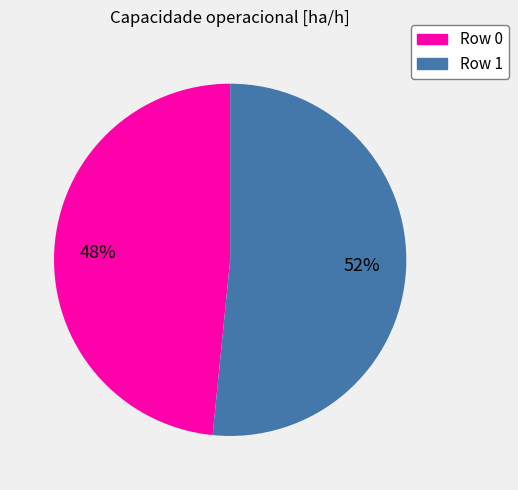

To the nearest percent, what is the combined percentage of Row 0 and Row 1?

100%